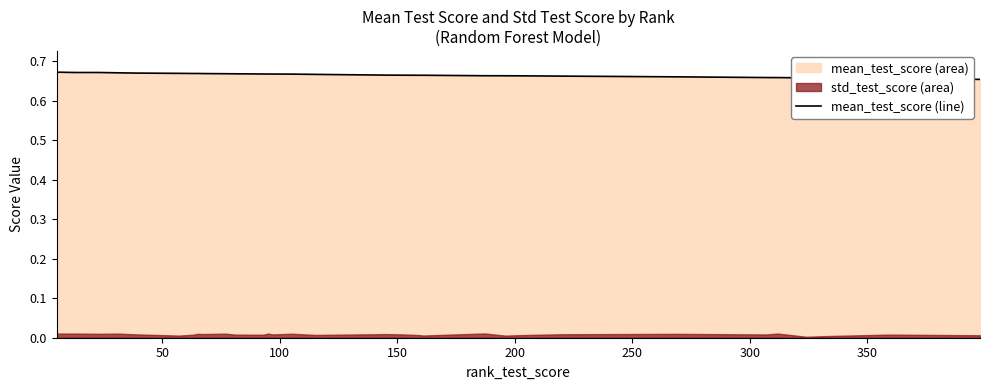

True or false: the data shows 1.1 at 12.

False